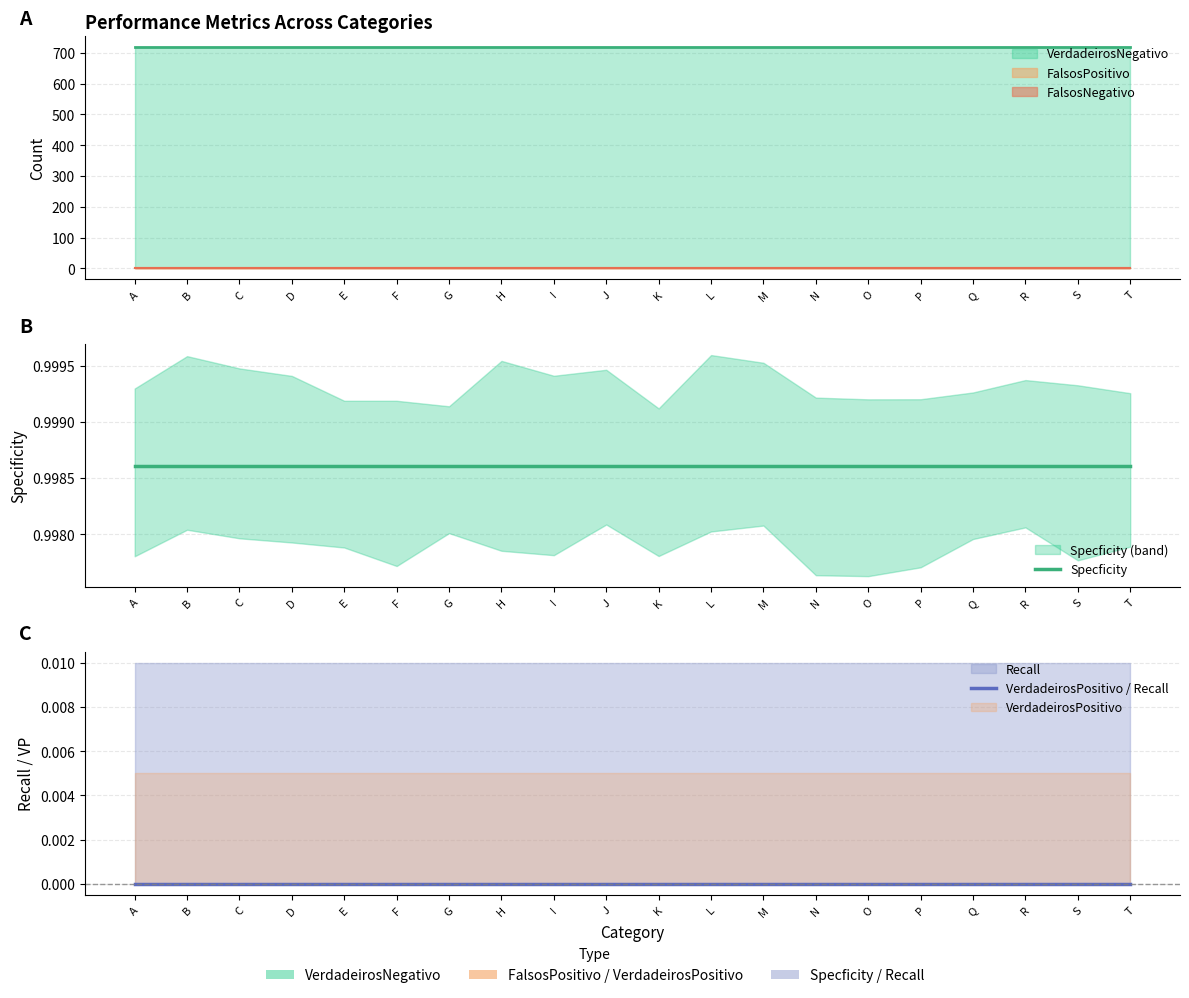

How many data points does each series have?

20